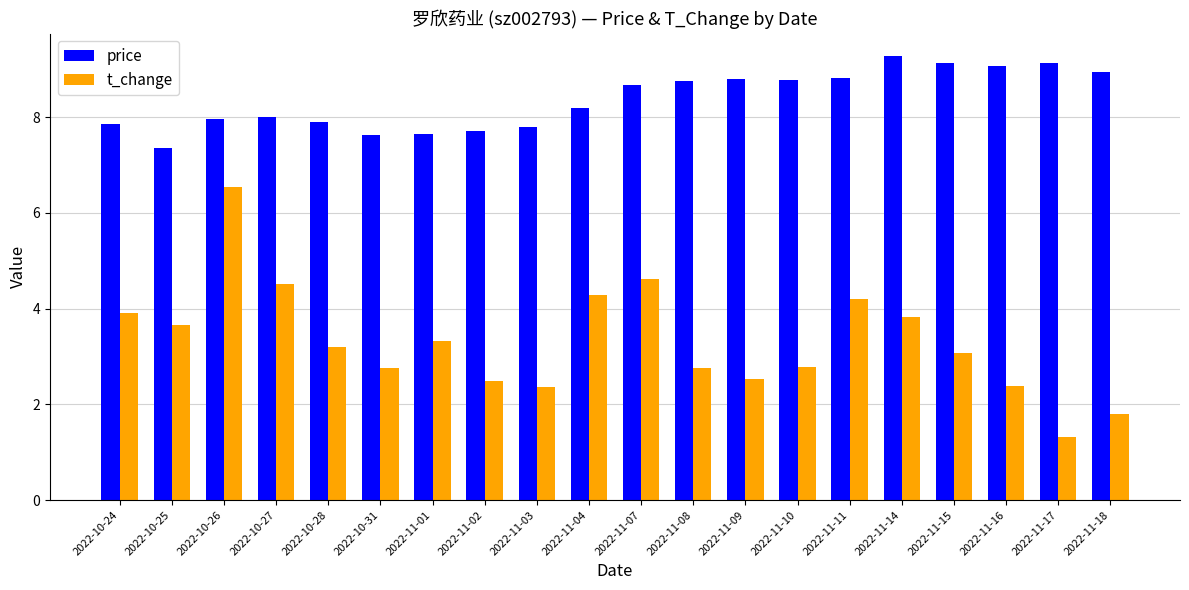

What value does the price series have at 2022-11-14?

9.3